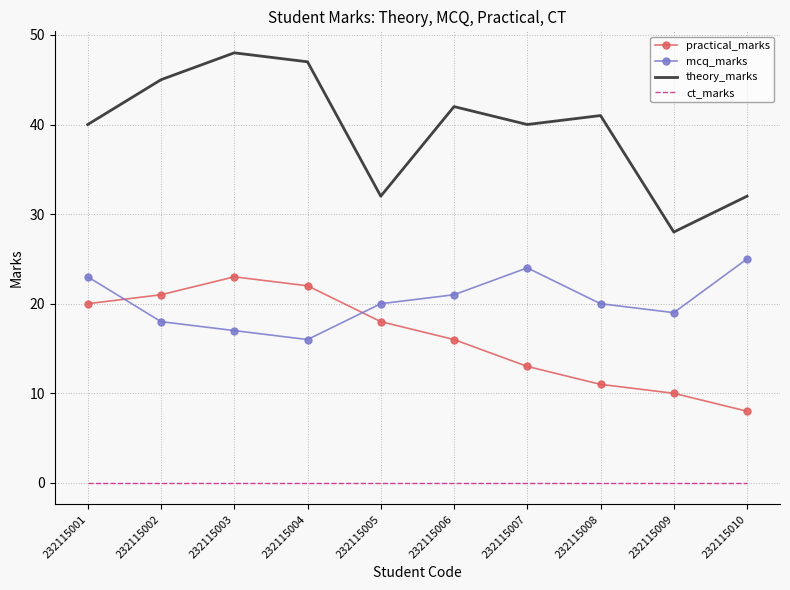

The theory_marks series shows 11 at 232115008. True or false?

False